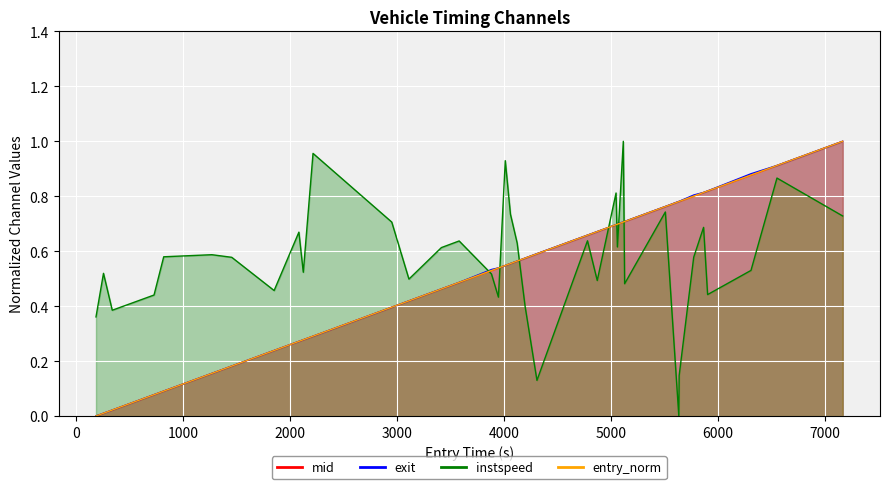

At how many categories does at least one series exceed 0?

37